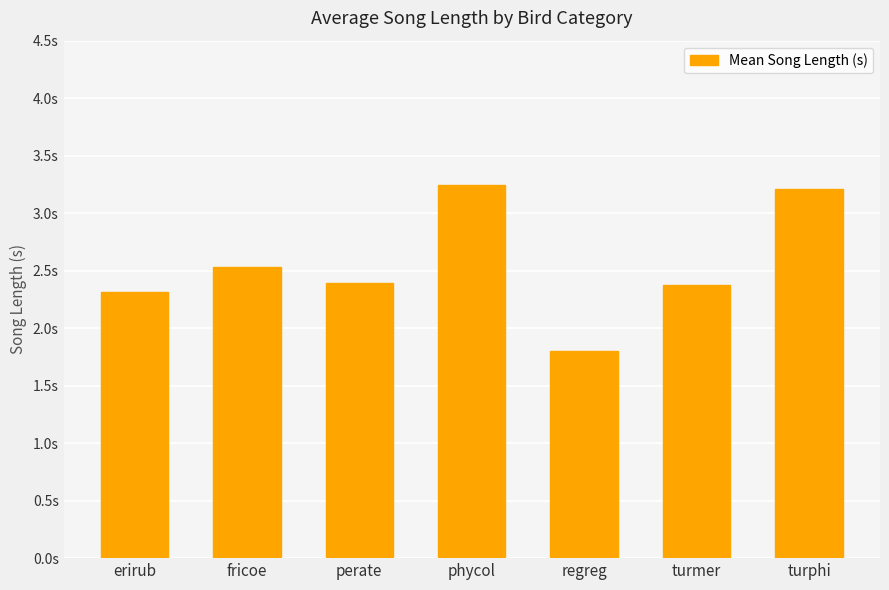

Is it true that the value at turmer is 3.8?

False